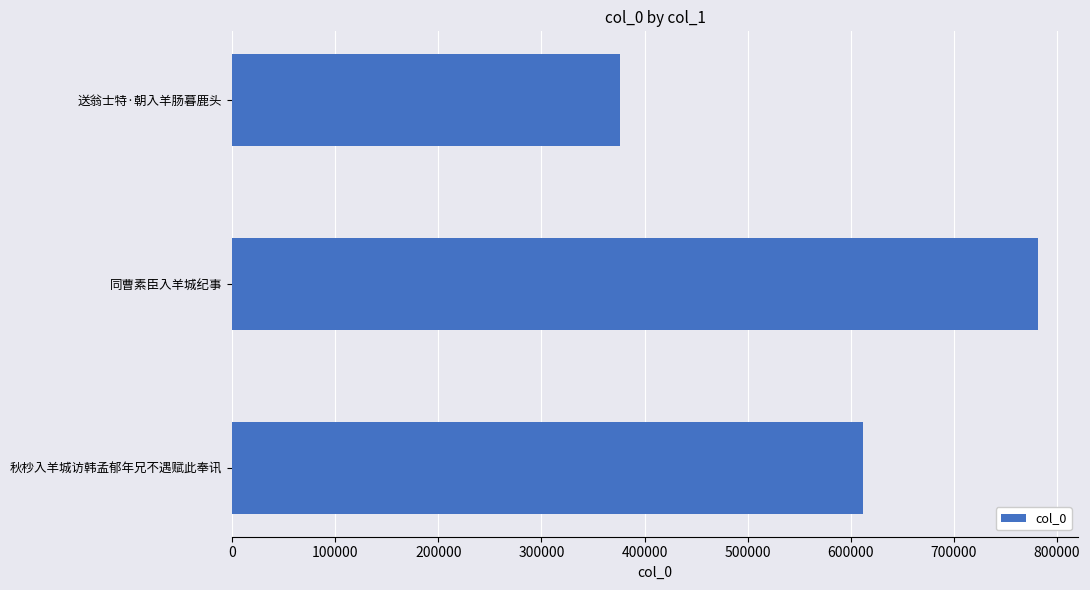

Rank the categories by value from lowest to highest.

送翁士特·朝入羊肠暮鹿头, 秋杪入羊城访韩孟郁年兄不遇赋此奉讯, 同曹素臣入羊城纪事